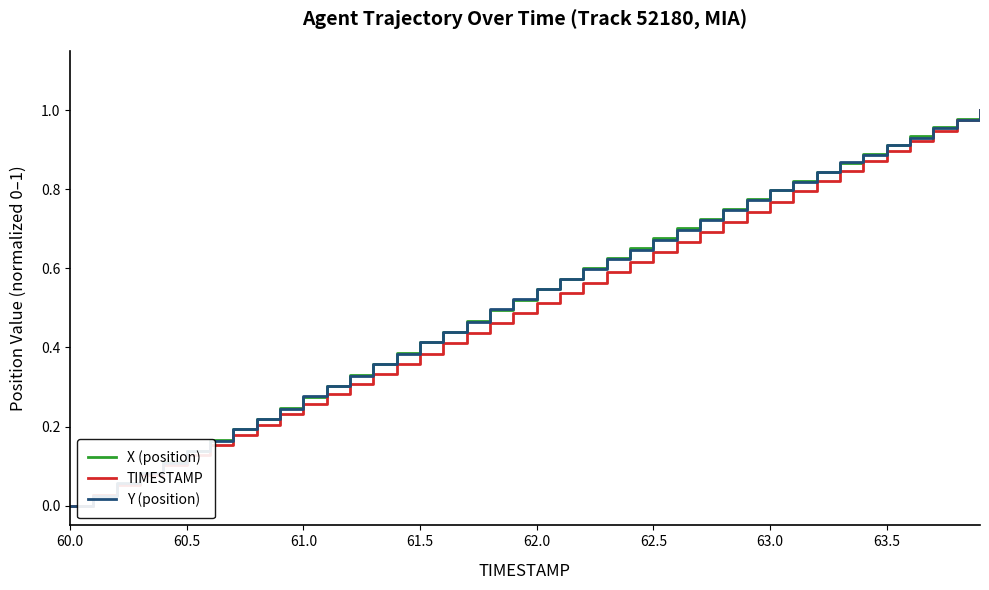

Which series has the largest total across all categories?

X (position)